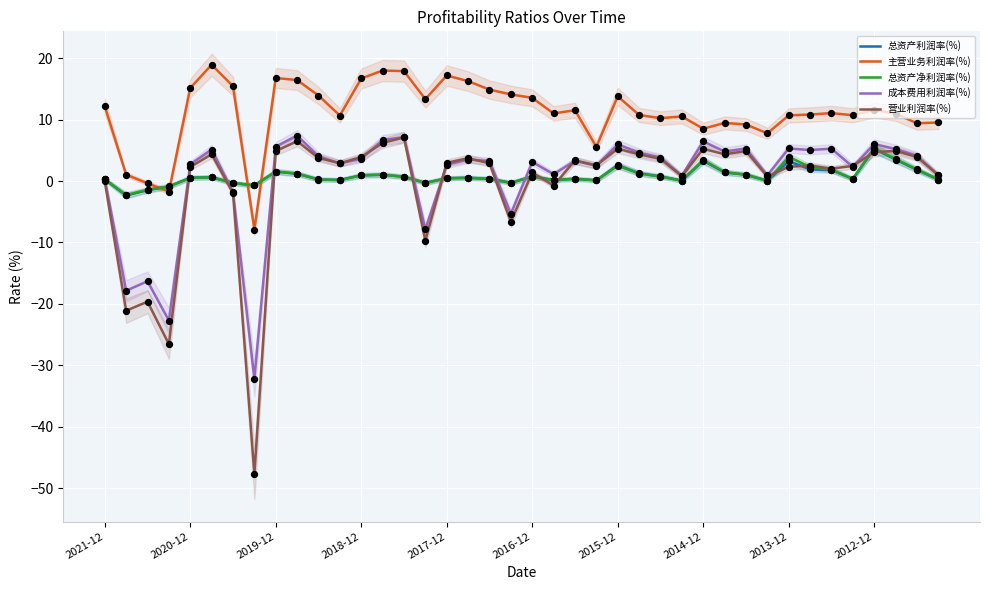

What are all the series names shown in the legend?

总资产利润率(%), 主营业务利润率(%), 总资产净利润率(%), 成本费用利润率(%), 营业利润率(%)